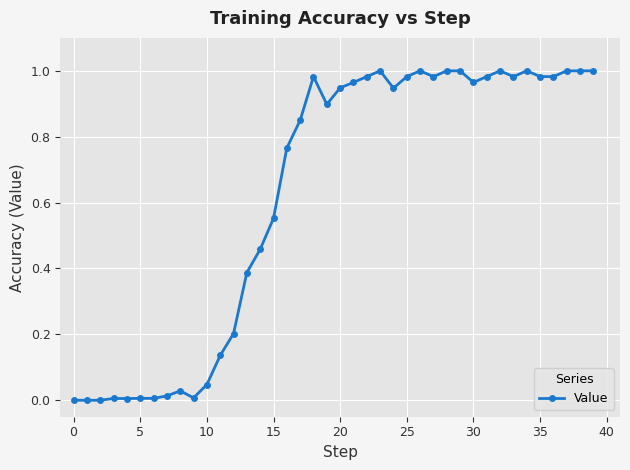

What is the average value?

0.6